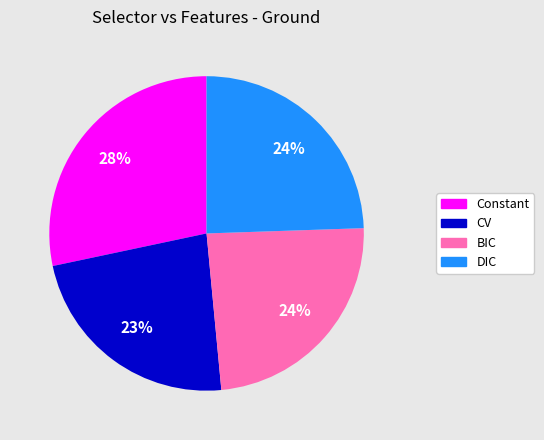

True or false: Constant accounts for 28% of the total.

True